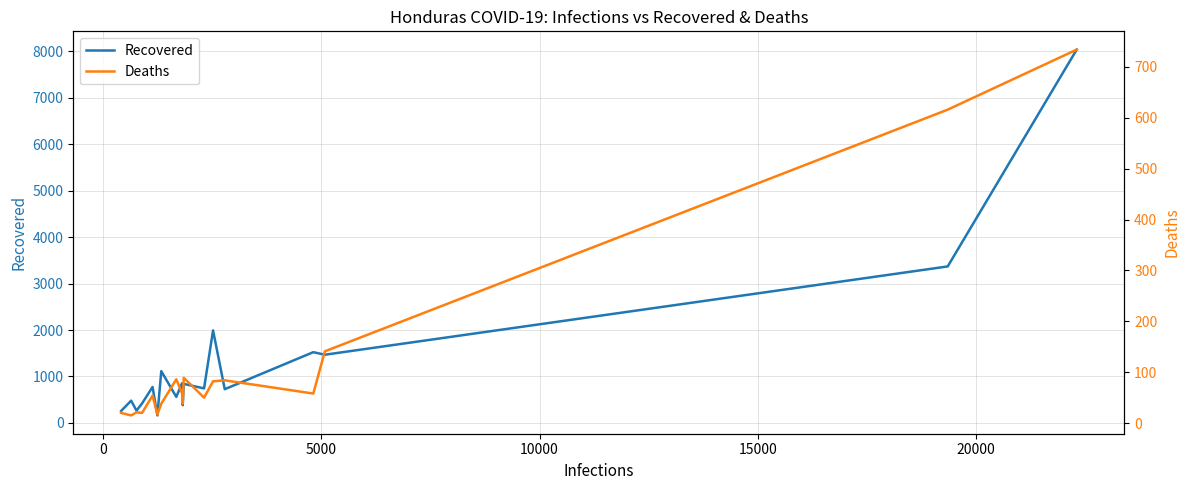

What is the greatest value displayed?

8037